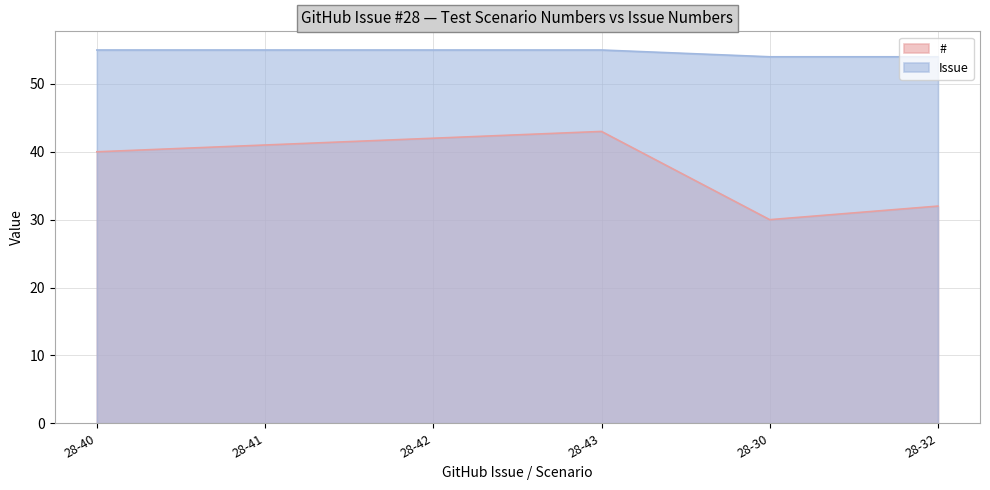

At 28-43, list the series in order from smallest to largest.

#, Issue